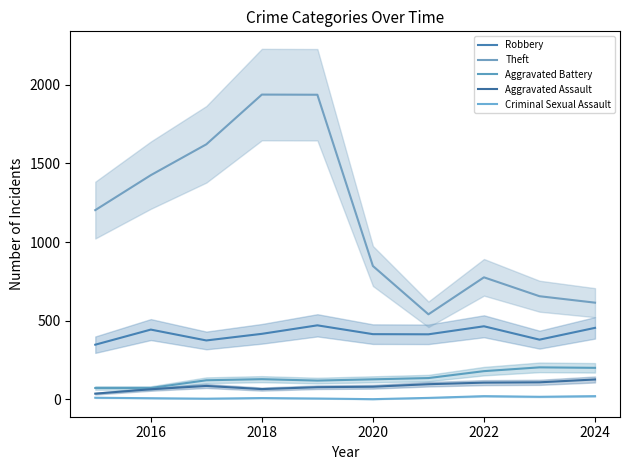

At which label does Theft first exceed 1203?

2016